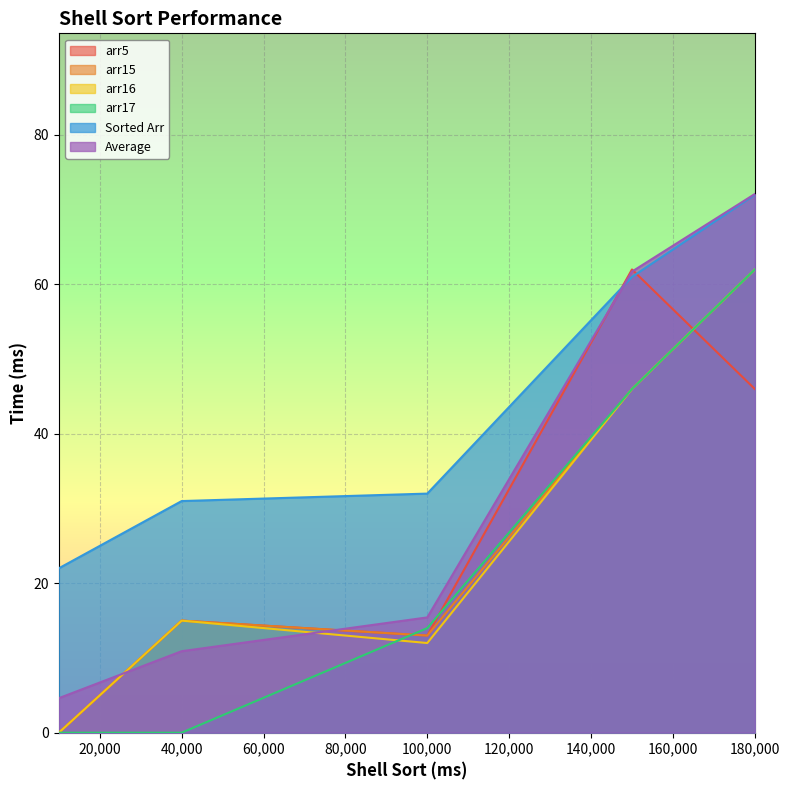

Is it true that arr15 equals 13.0 at 100000?

True